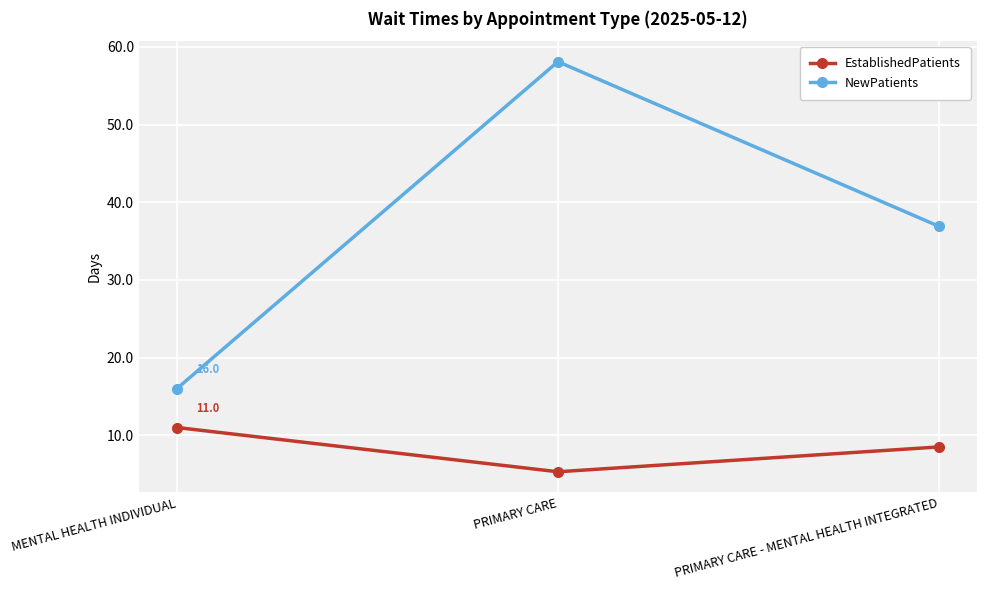

At how many categories does at least one series exceed 5?

3